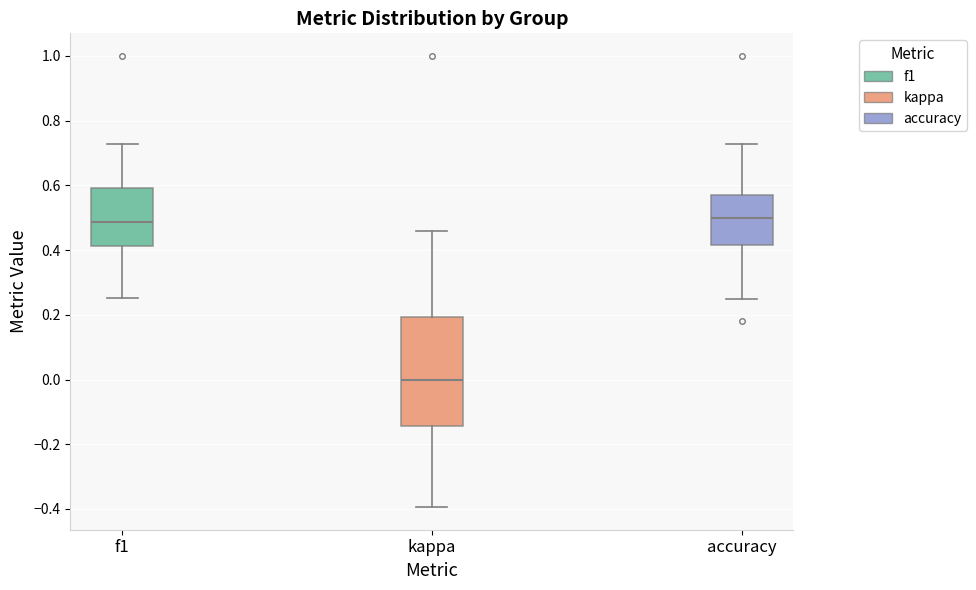

Where does the median line of the box for f1 sit on the y-axis? The values are not printed on the chart, so give them approximately, as read against the axis.

0.48